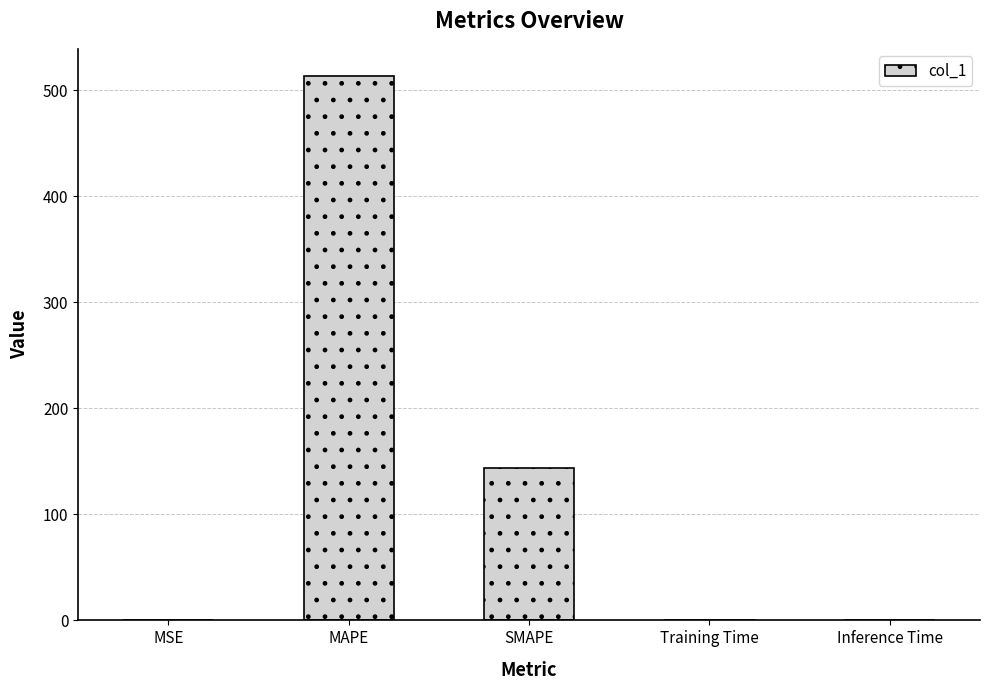

The value at MAPE is 513.3. True or false?

True